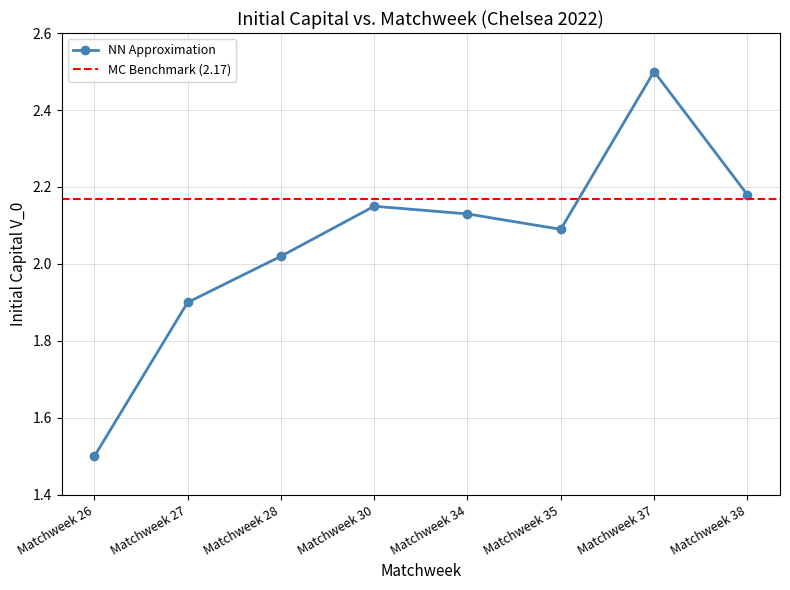

What is the value of the 4th point from the left?

2.1